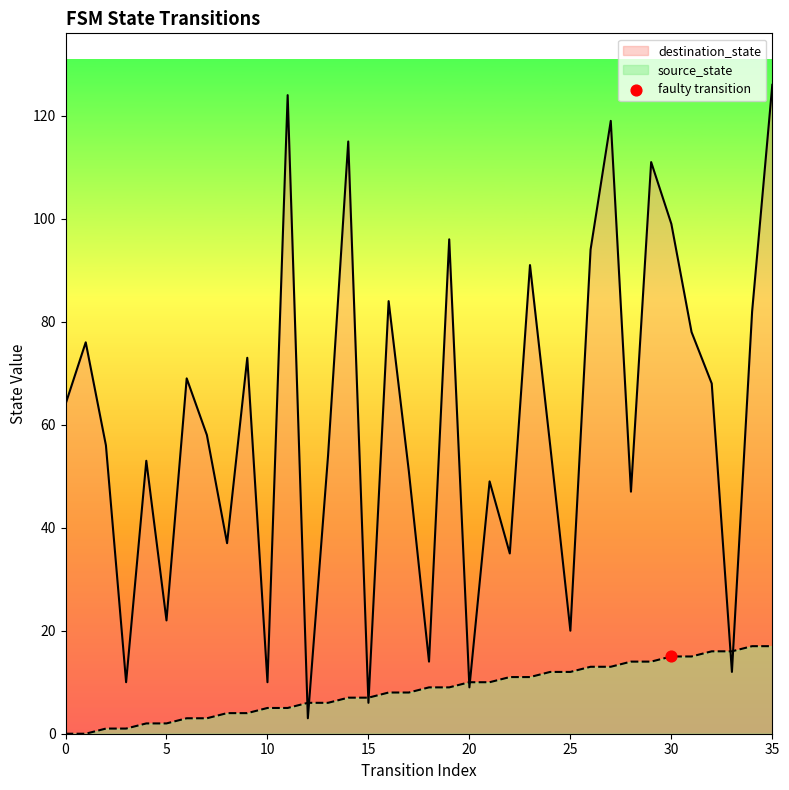

Which series has the largest total across all categories?

destination_state